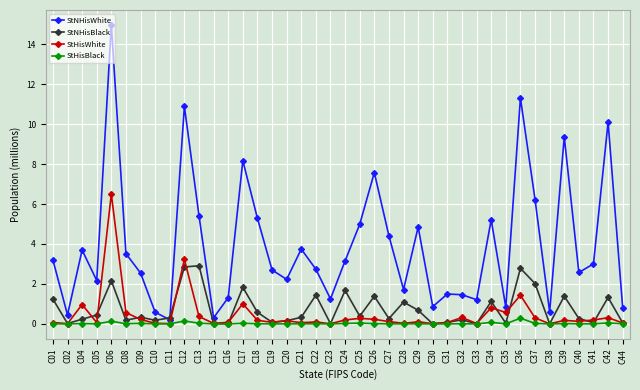

True or false: StNHisWhite has more than 1 interior local peaks.

True